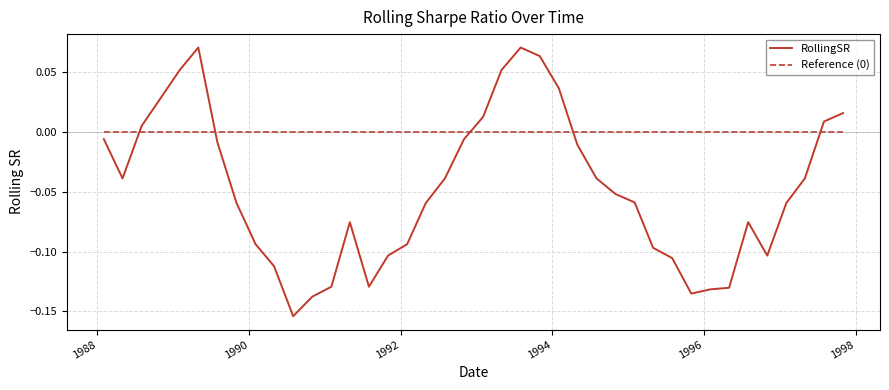

How many values in the RollingSR series are below 0?

29